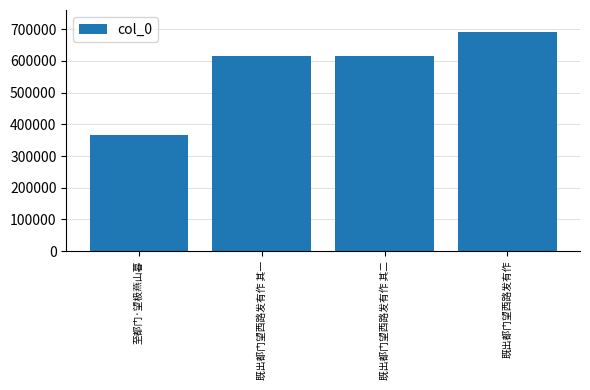

Is it true that the value at 既出都门望西路发有作 其二 is 615369?

True